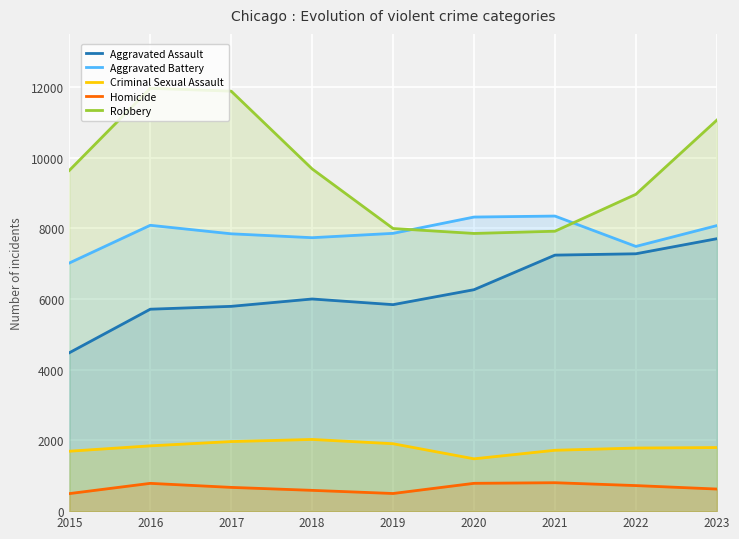

Reading left to right, list all the values displayed in this chart.

Aggravated Assault: 2015=4480	2016=5712	2017=5793	2018=6001	2019=5841	2020=6264	2021=7242	2022=7280	2023=7706
Aggravated Battery: 2015=7019	2016=8086	2017=7845	2018=7735	2019=7858	2020=8319	2021=8347	2022=7488	2023=8077
Criminal Sexual Assault: 2015=1695	2016=1847	2017=1968	2018=2028	2019=1907	2020=1480	2021=1722	2022=1785	2023=1799
Homicide: 2015=496	2016=786	2017=672	2018=588	2019=499	2020=787	2021=804	2022=723	2023=625
Robbery: 2015=9638	2016=11960	2017=11880	2018=9681	2019=7995	2020=7855	2021=7918	2022=8963	2023=11060